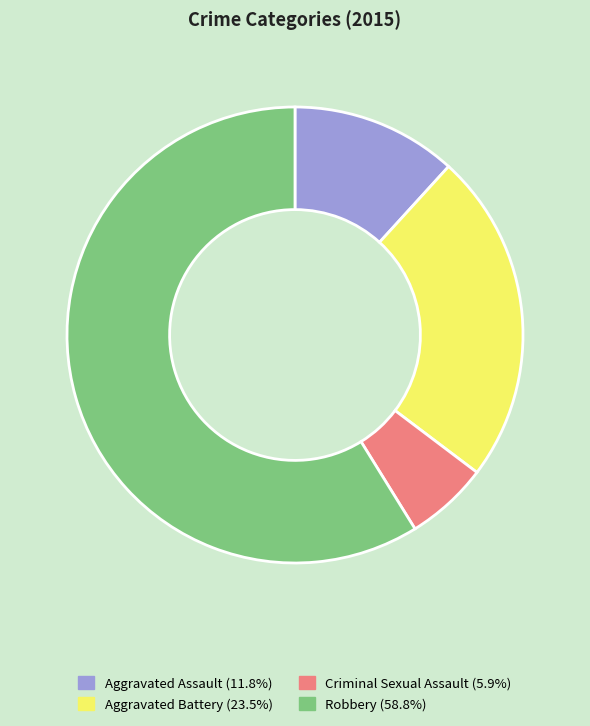

Combined, do Aggravated Battery and Criminal Sexual Assault account for over 50%?

No